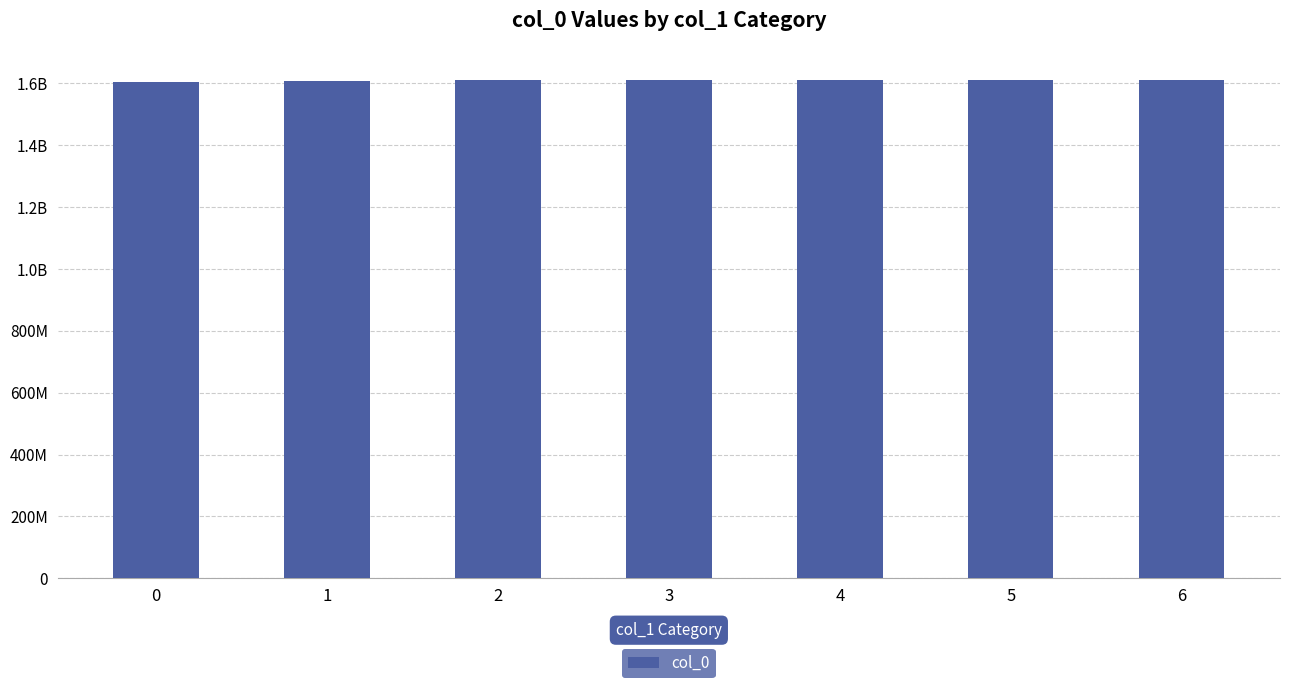

Rank the categories by value from lowest to highest.

0, 1, 2, 3, 4, 6, 5